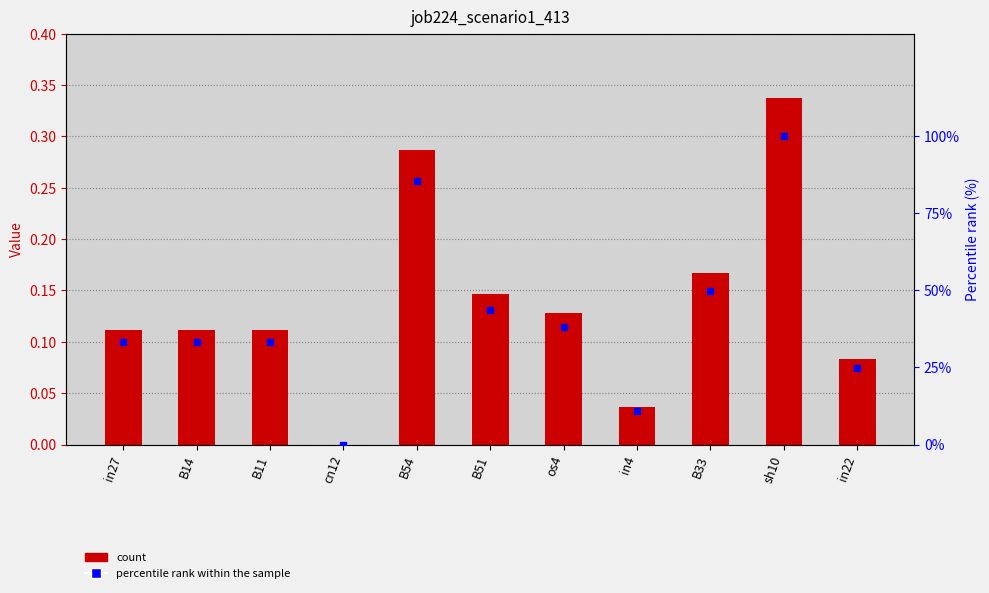

Is it true that percentile rank within the sample equals 19.5 at in4?

False